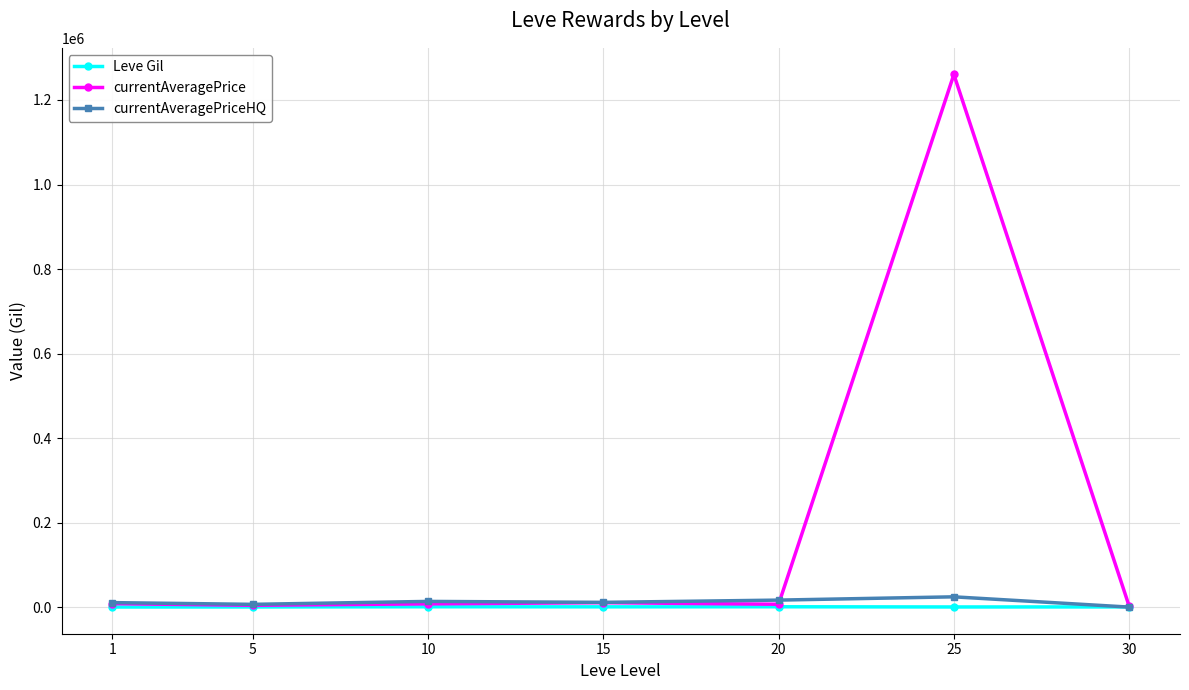

Which series has the widest spread of values?

currentAveragePrice